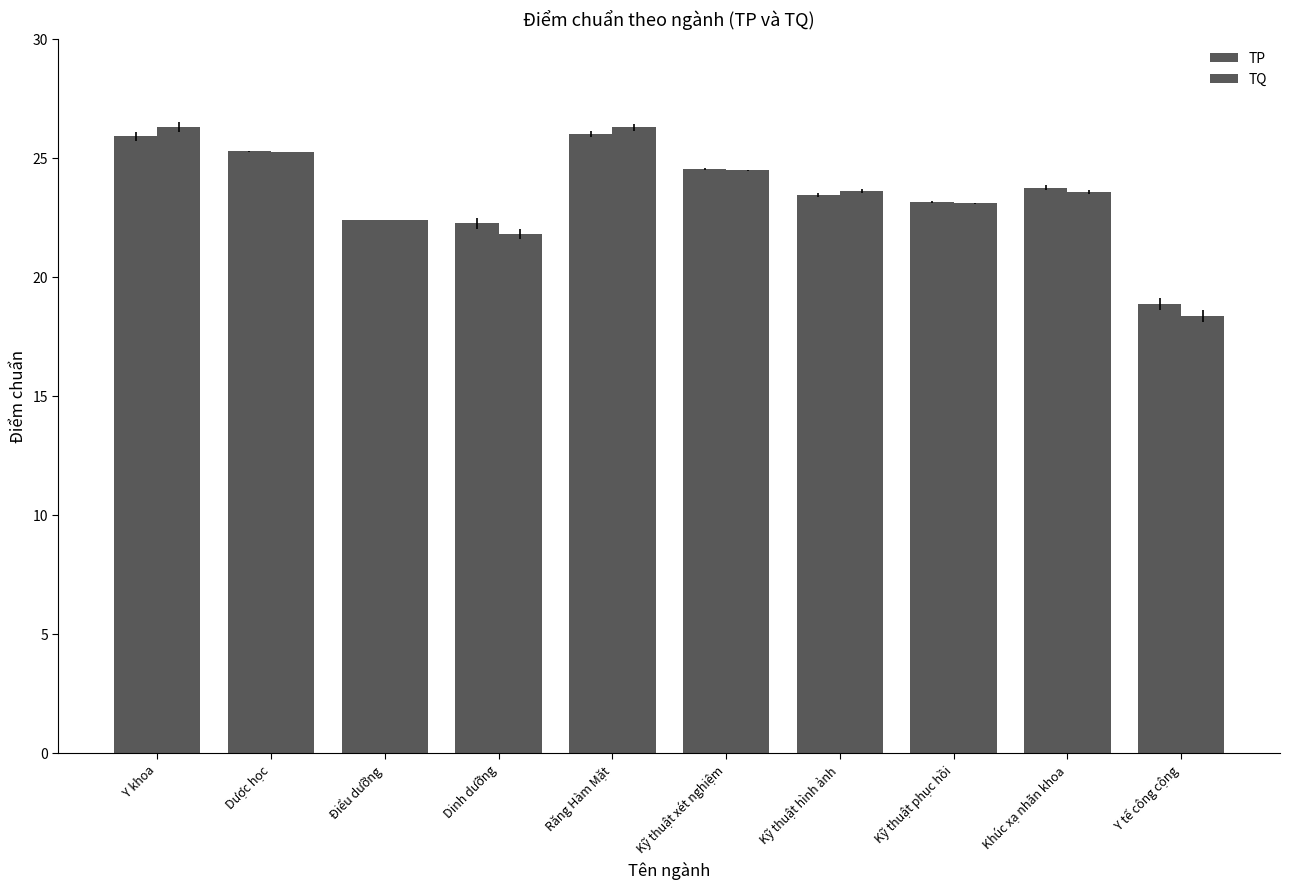

List the series in order of their peak value, highest first.

TQ, TP